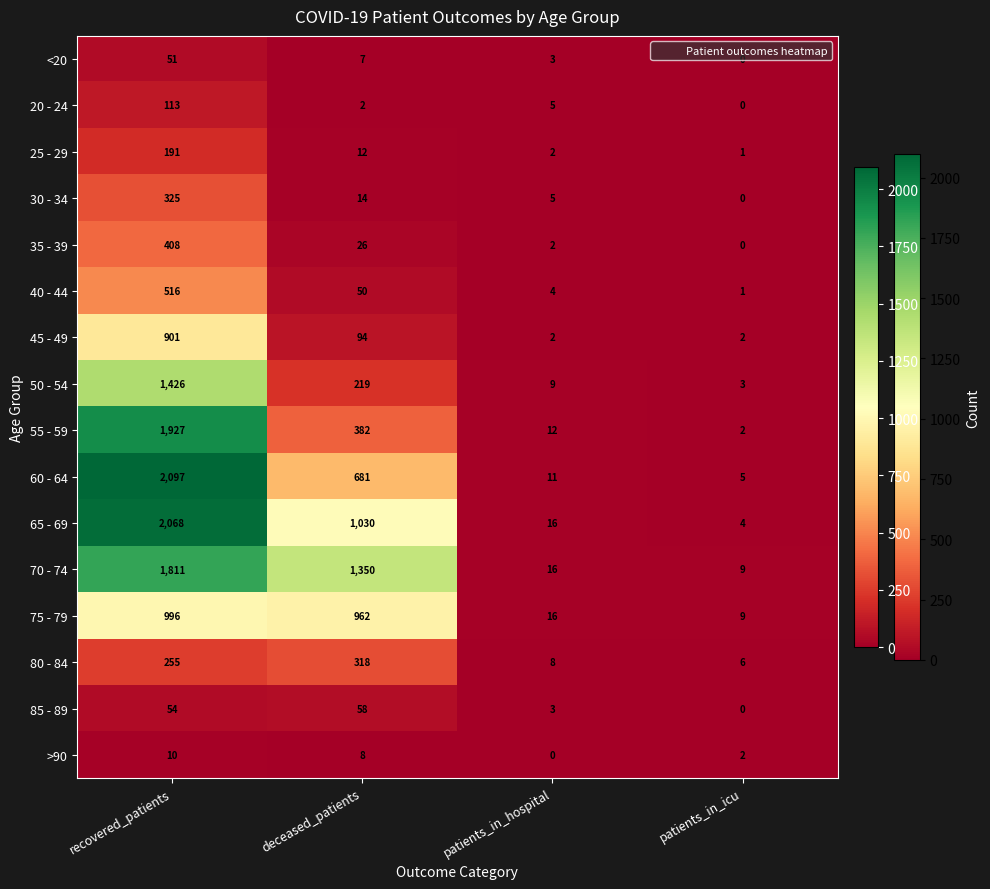

What is the total value across all series at patients_in_icu?

44